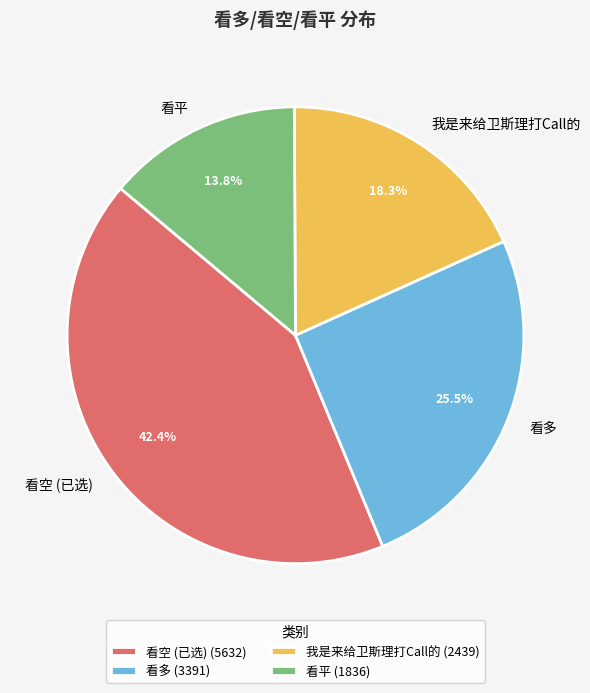

Does any single category account for the majority?

No